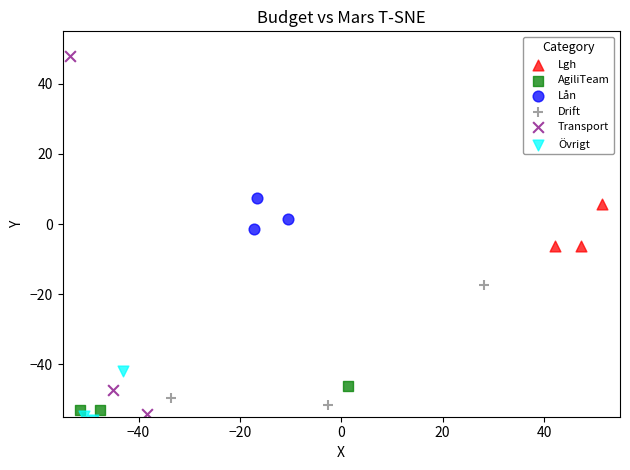

What are all the series names shown in the legend?

Lgh, AgiliTeam, Lån, Drift, Transport, Övrigt